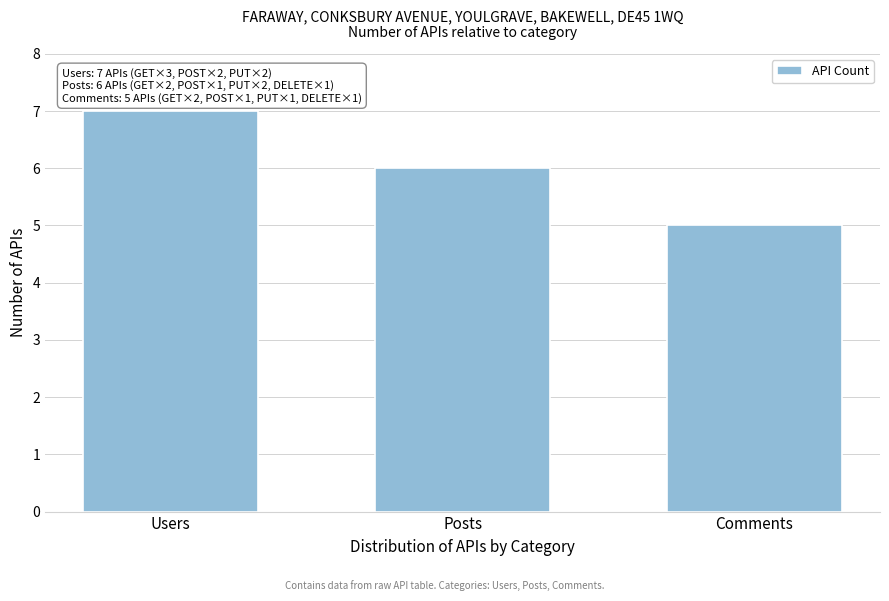

Reading left to right, extract all data points from this chart.

Users=7	Posts=6	Comments=5